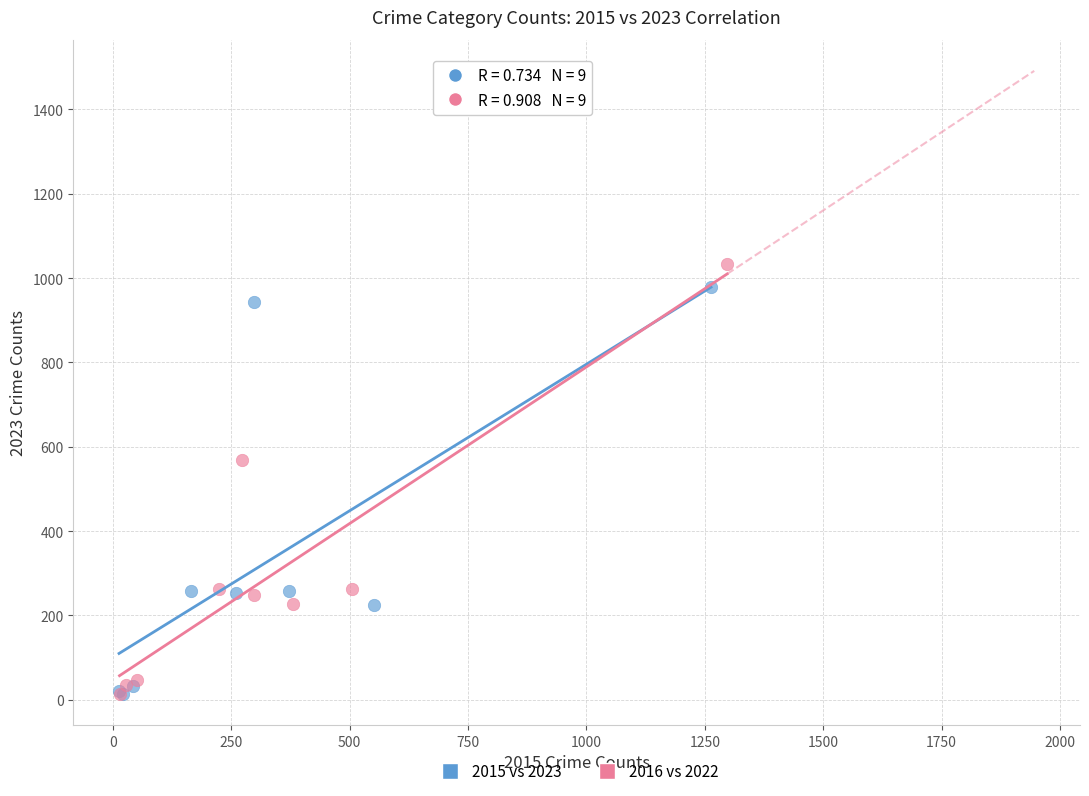

What are all the series names shown in the legend?

2015 vs 2023, 2016 vs 2022